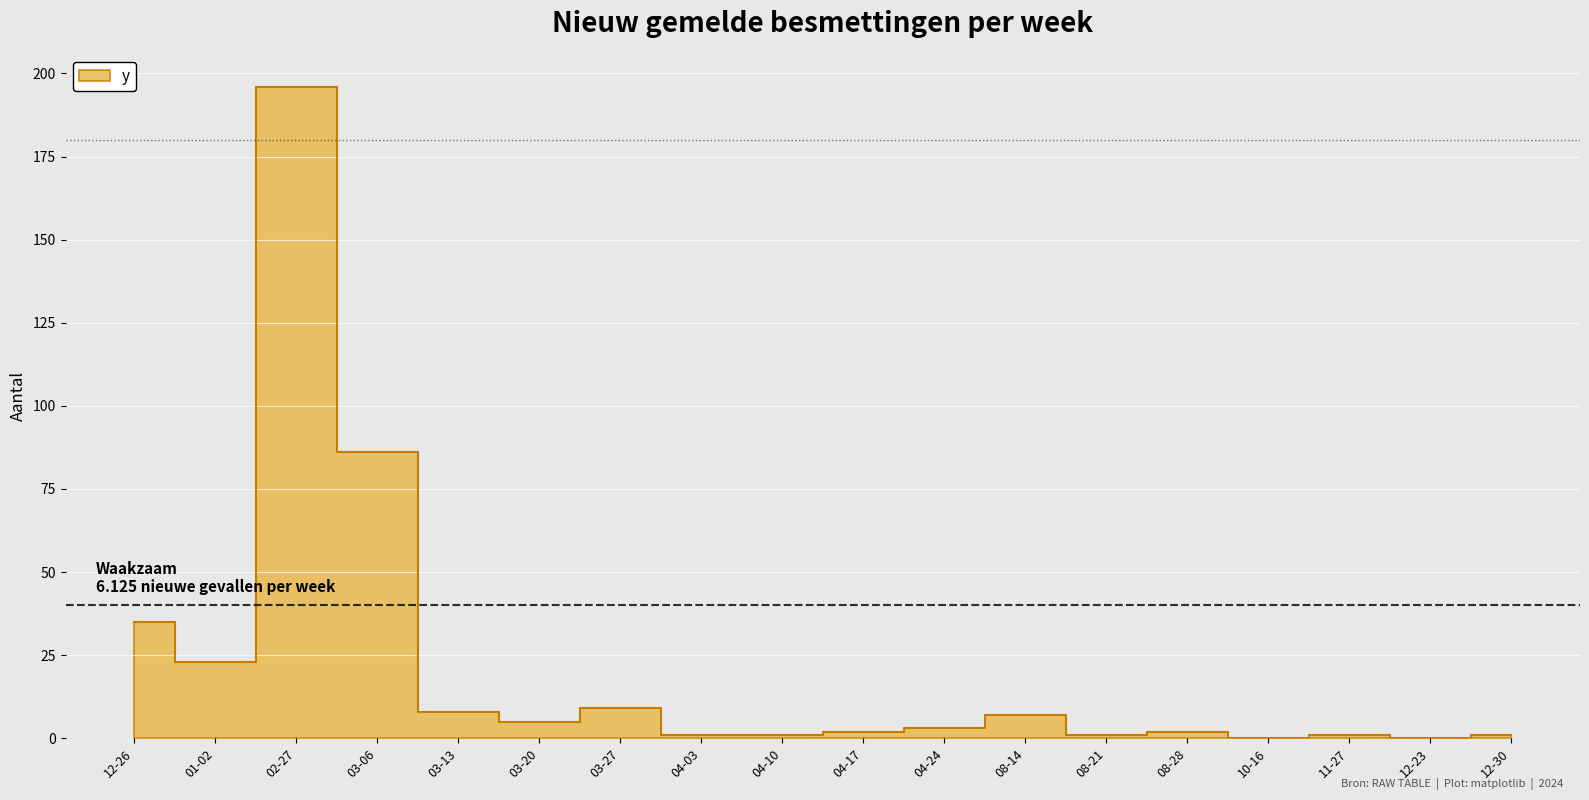

Does the chart display data point markers on the line(s)?

No